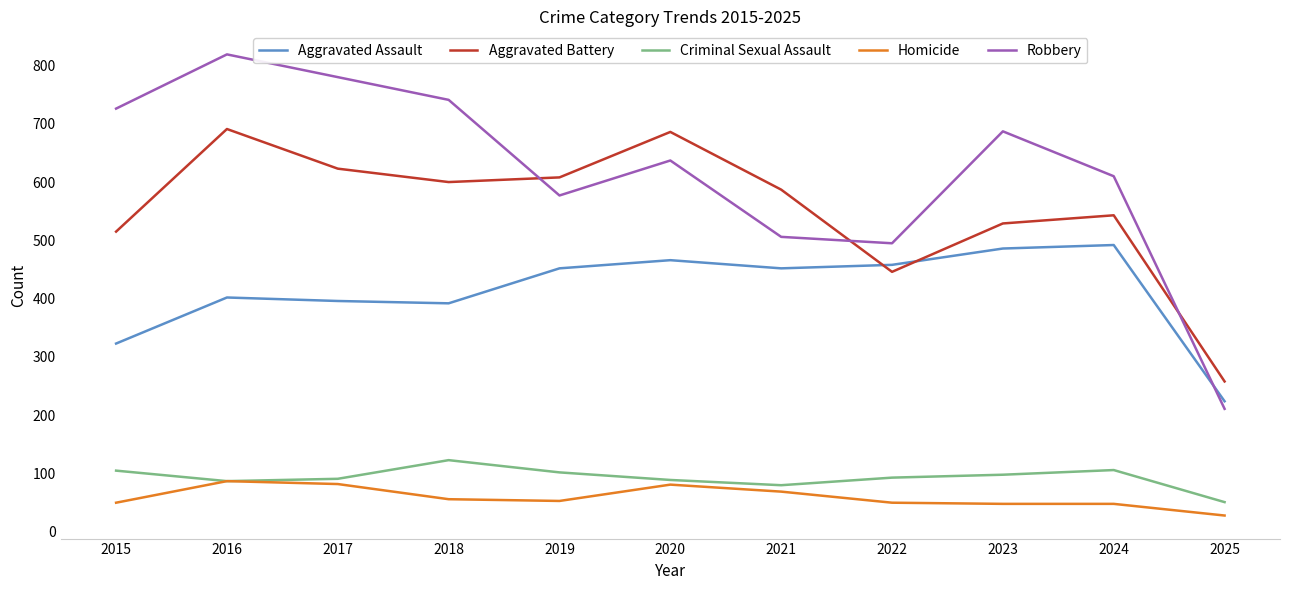

At which category does the chart reach its peak across all series?

2016